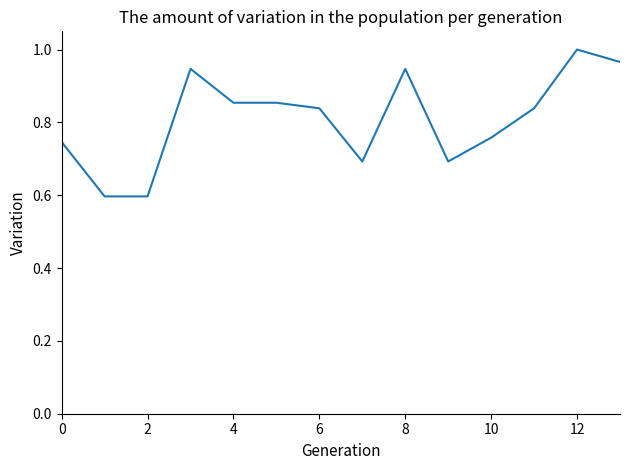

What is the difference between the maximum and minimum values?

0.4